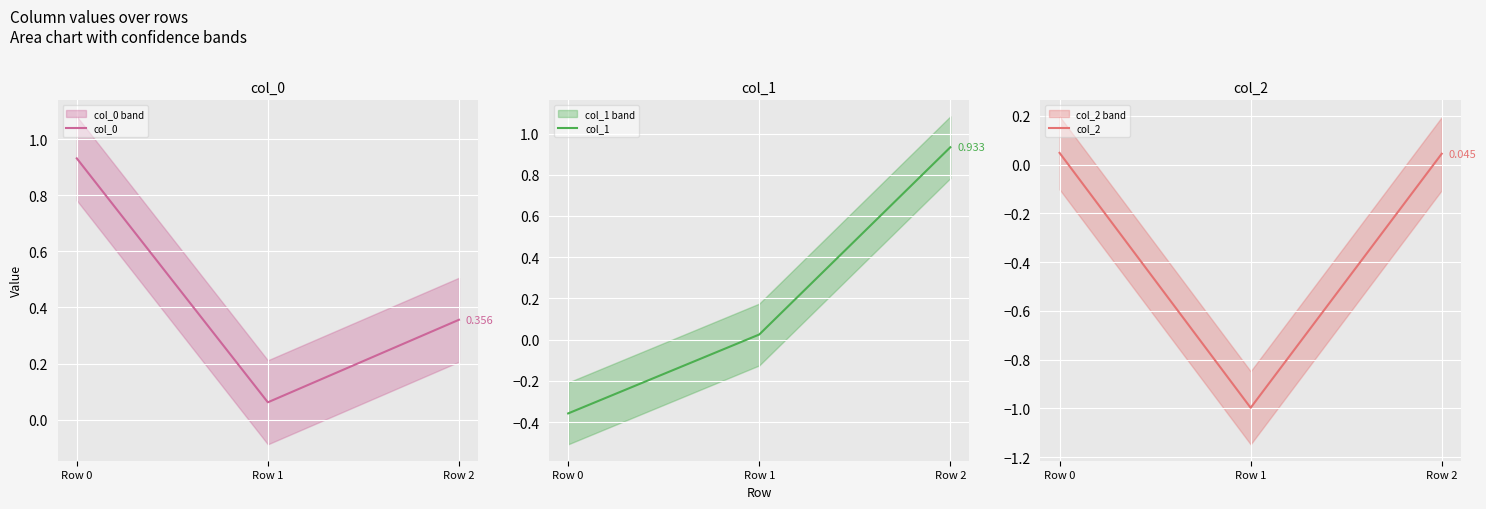

At Row 1, list the series in order from largest to smallest.

col_0, col_1, col_2